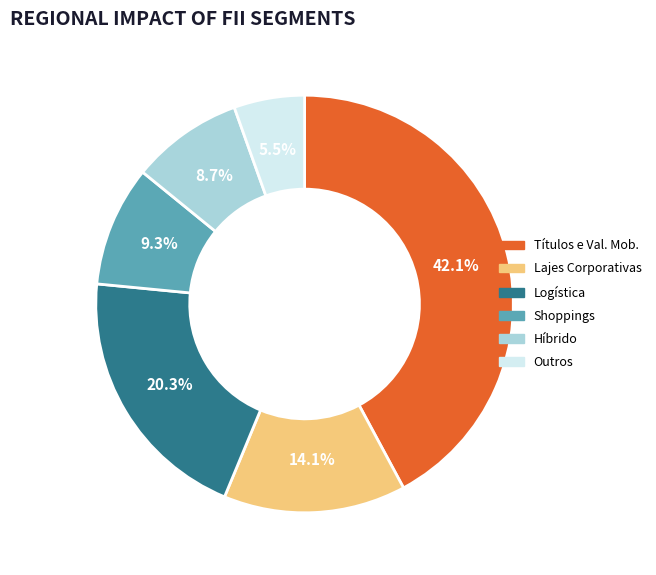

What portion of the pie excludes Shoppings?

90.7%